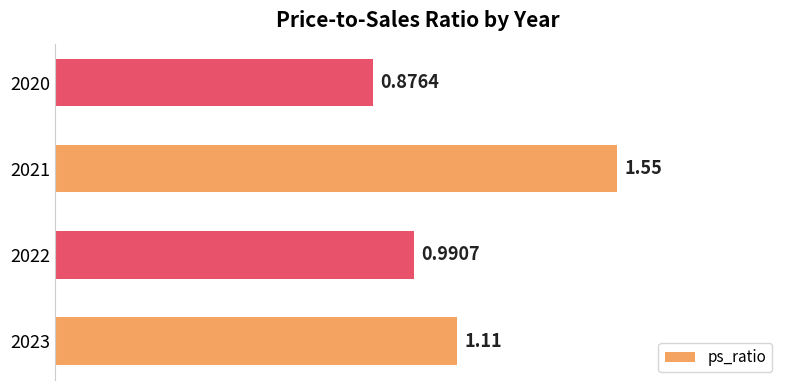

What is the change in value from 2022 to 2021?

+0.6